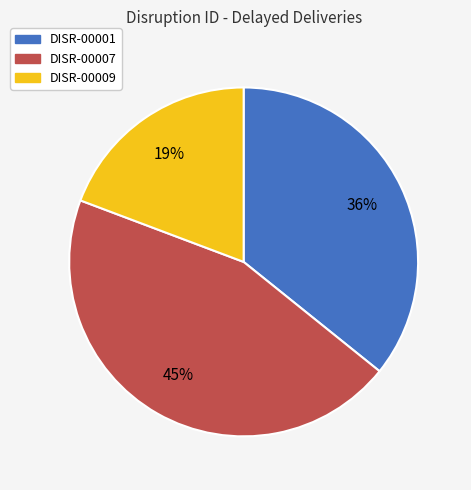

The DISR-00007 slice represents 45% of the pie. True or false?

True